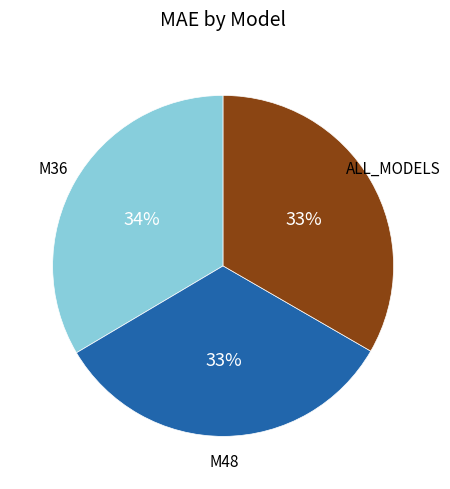

To the nearest percent, what is the average slice percentage?

33%